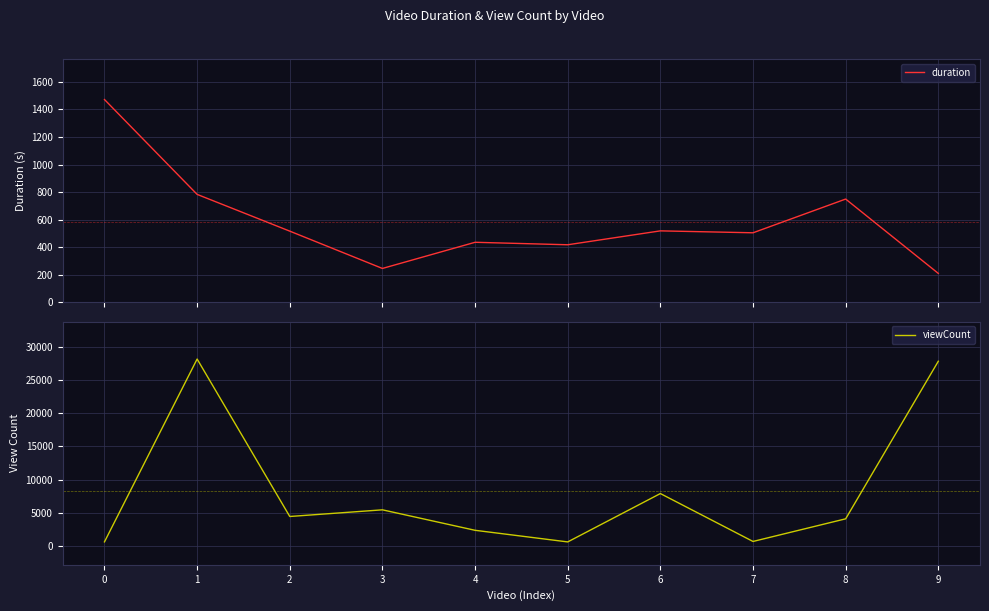

The value of viewCount at 3 is 5462. True or false?

True